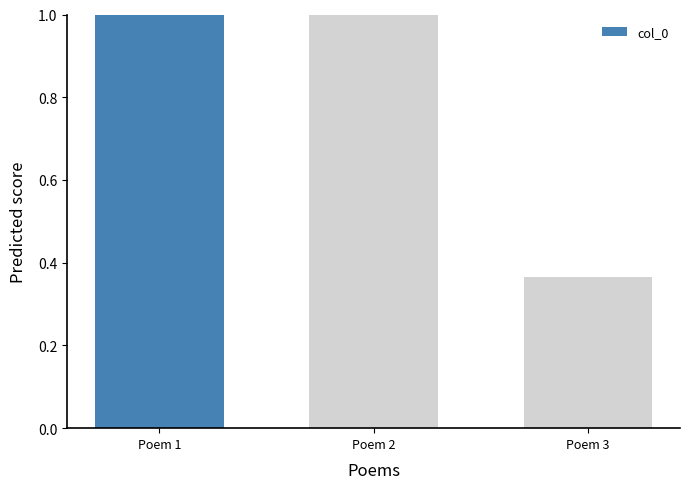

What is the difference between the maximum and minimum values?

0.6